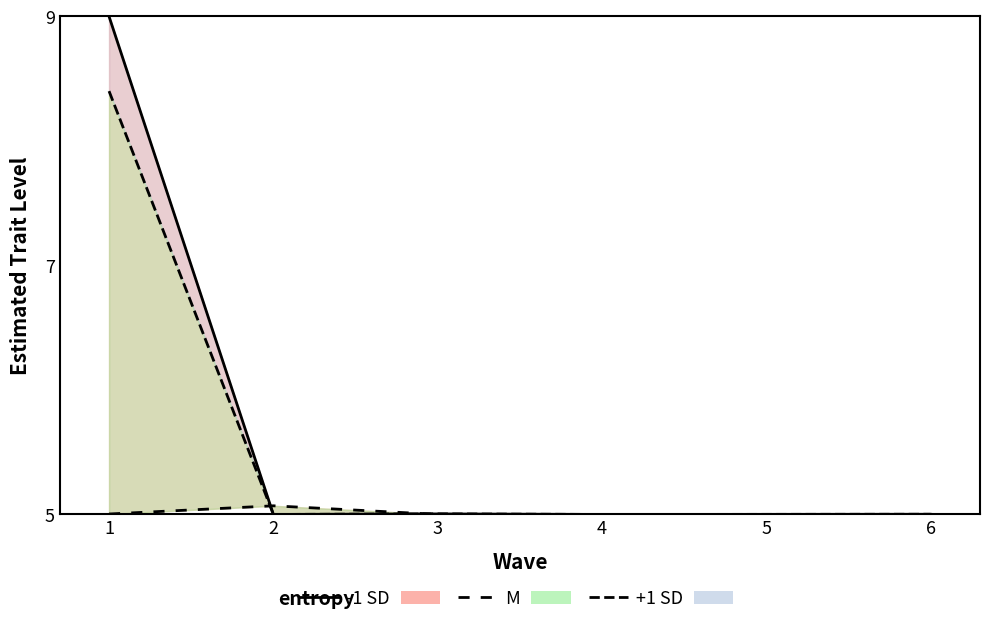

Where is the first local minimum for -1 SD?

2